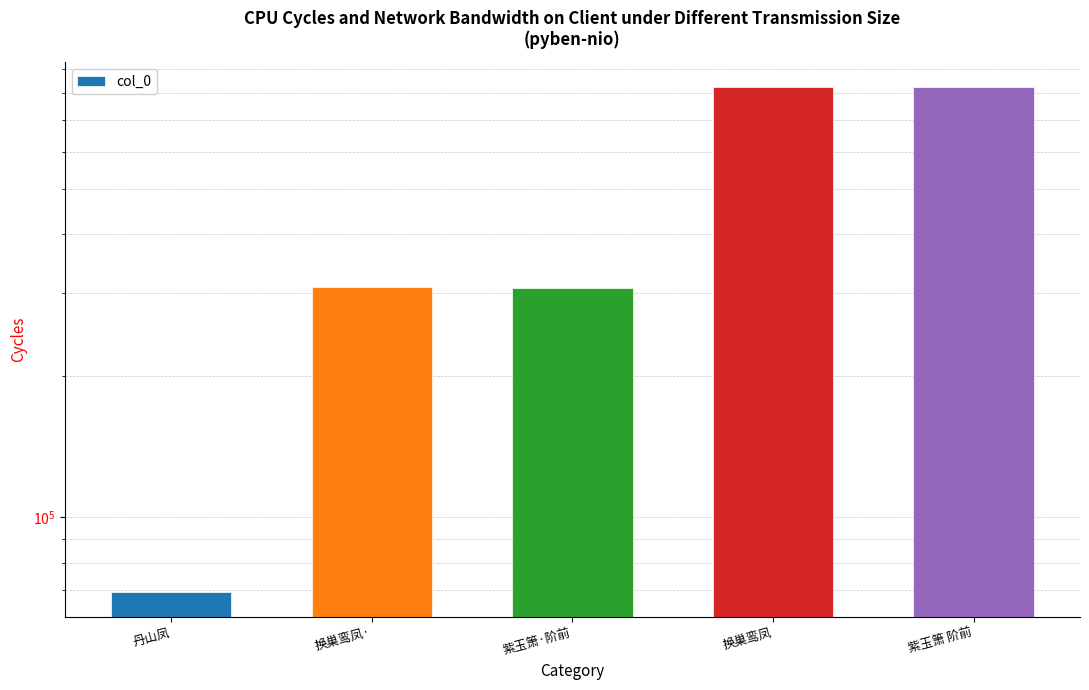

Reading right to left, list all the values displayed in this chart.

823175	823064	308171	308908	69320